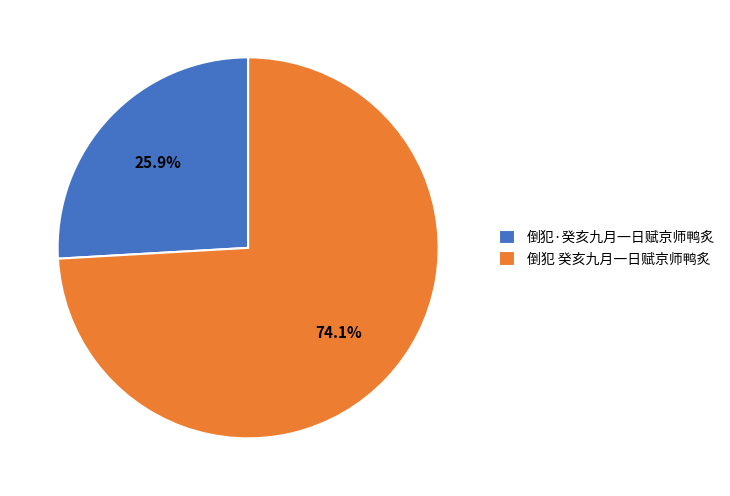

True or false: 倒犯·癸亥九月一日赋京师鸭炙 accounts for 16% of the total.

False